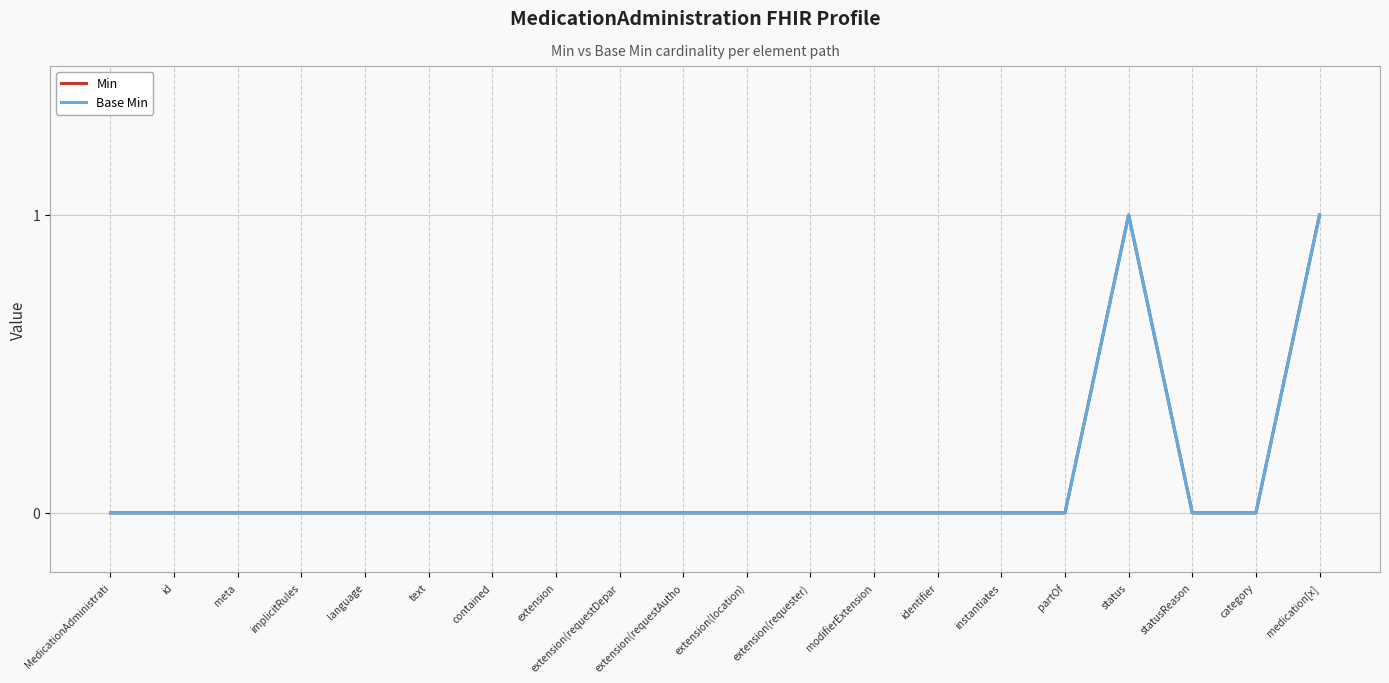

What is the label of the 7th point from the left?

contained